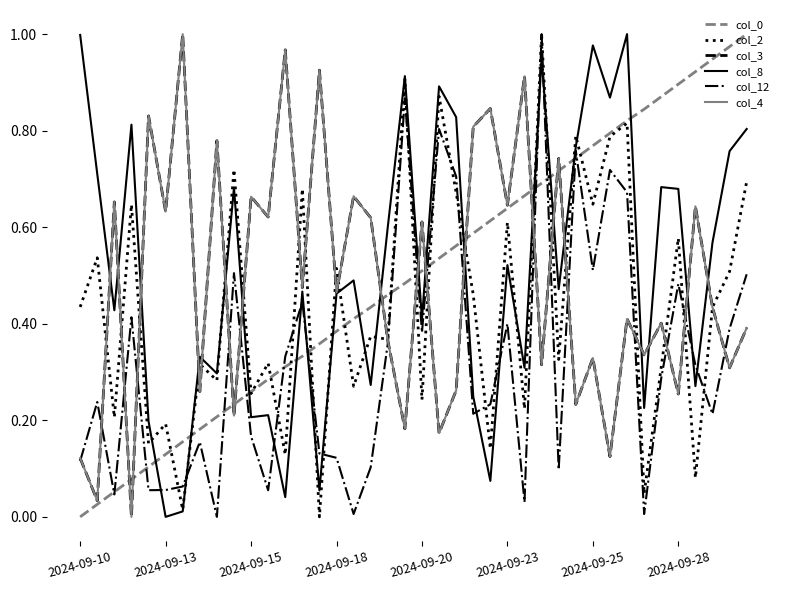

Is this an area chart (filled region under the line)?

No